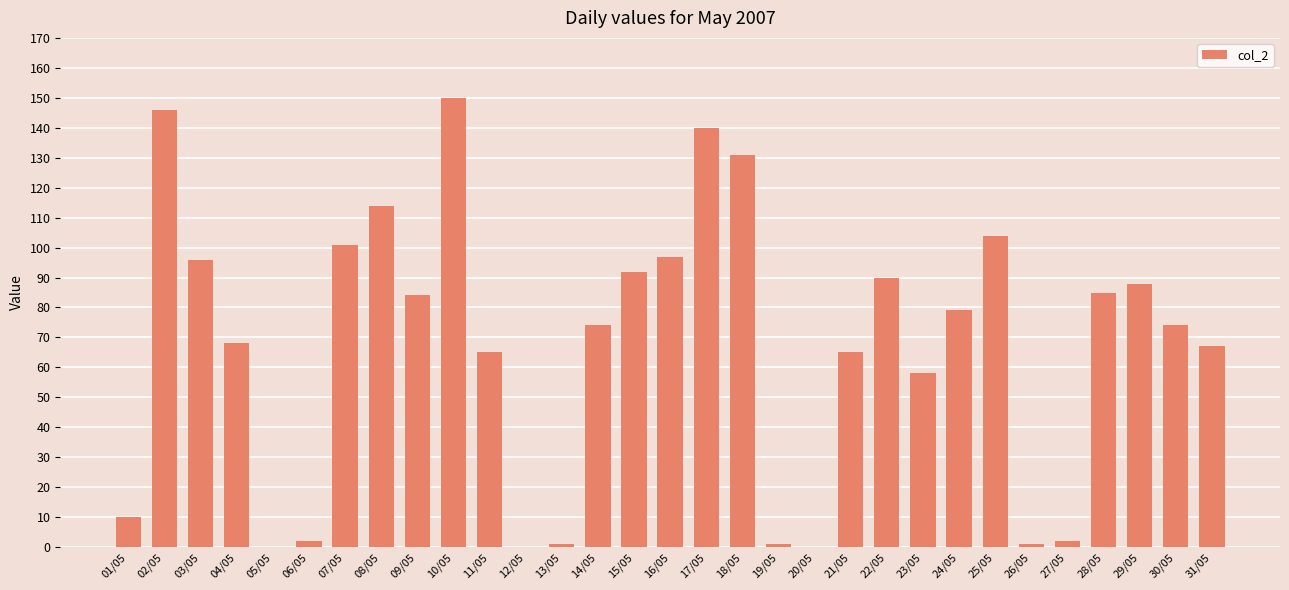

What is the maximum value shown in the chart?

150